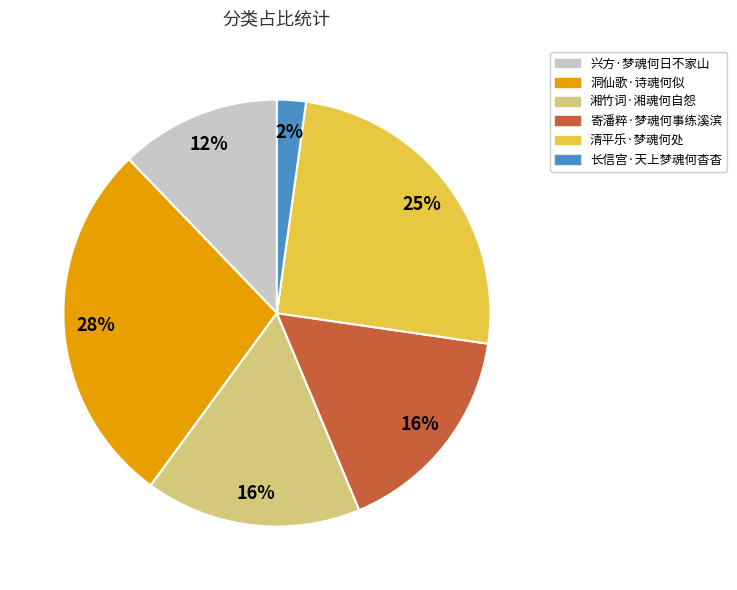

Combined, do 兴方·梦魂何日不家山 and 洞仙歌·诗魂何似 account for over 50%?

No